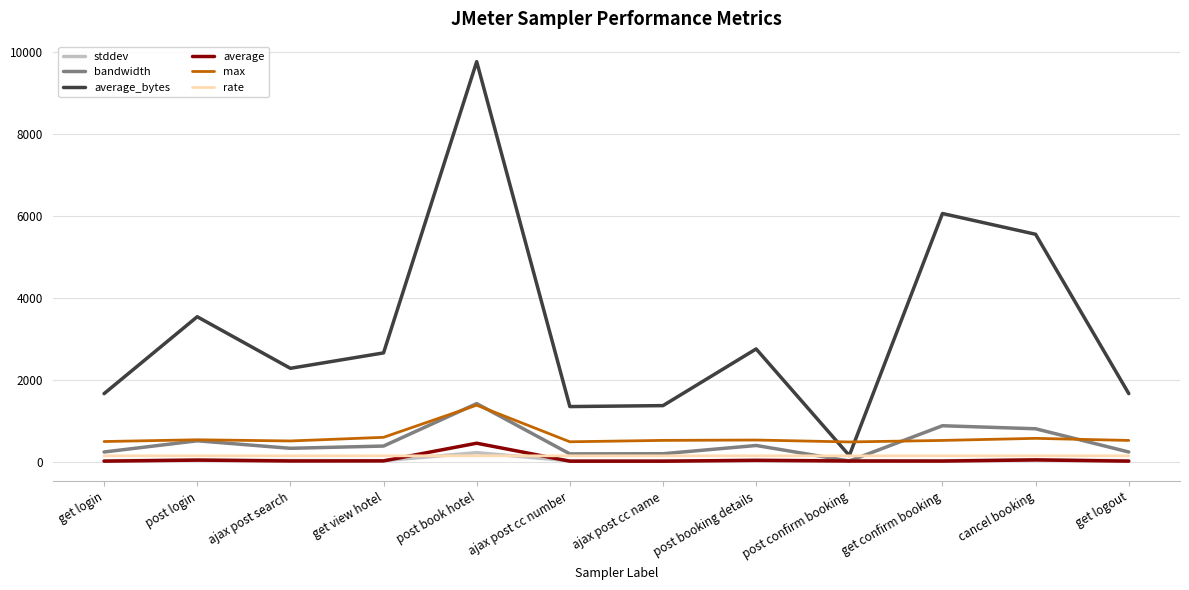

Which series has the widest spread of values?

average_bytes